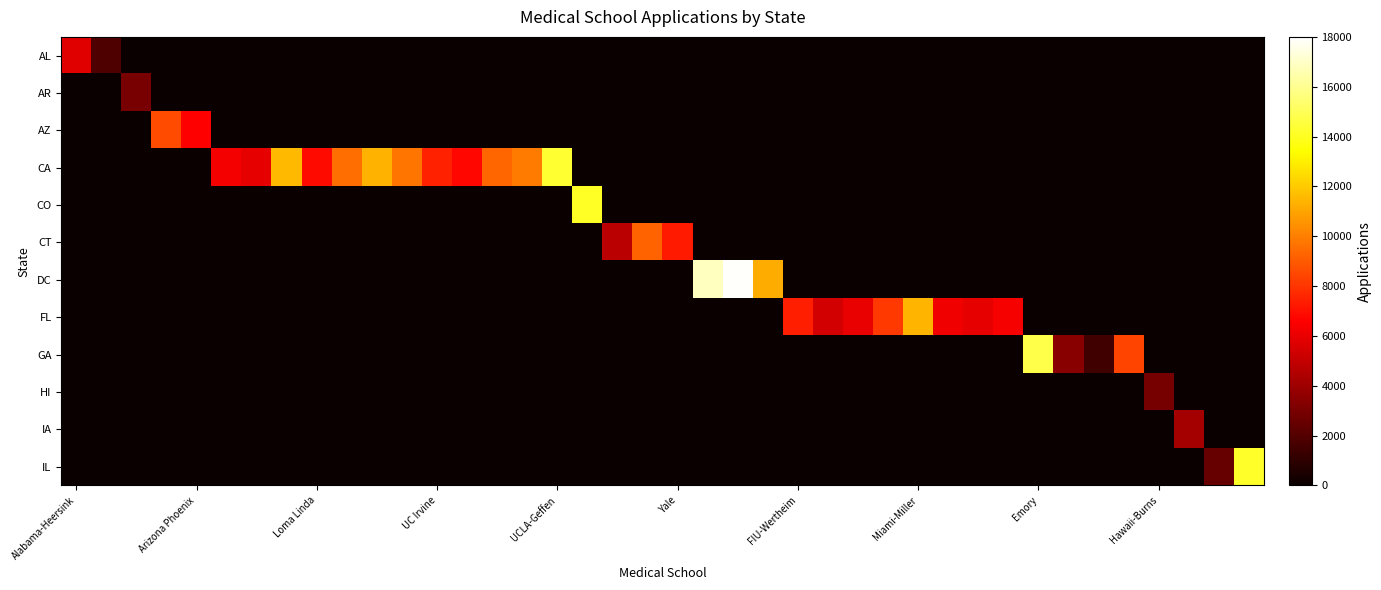

What is the maximum value shown in the chart?

17882